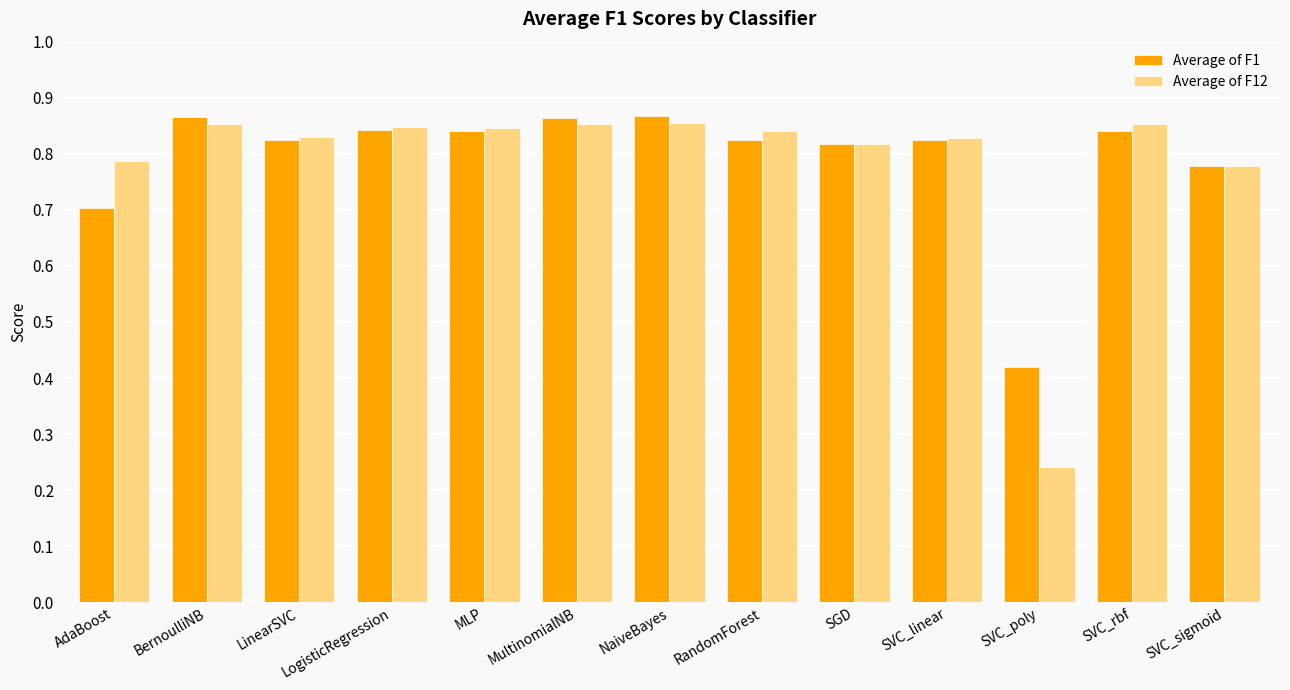

How many Average of F12 values are between 0 and 1?

13